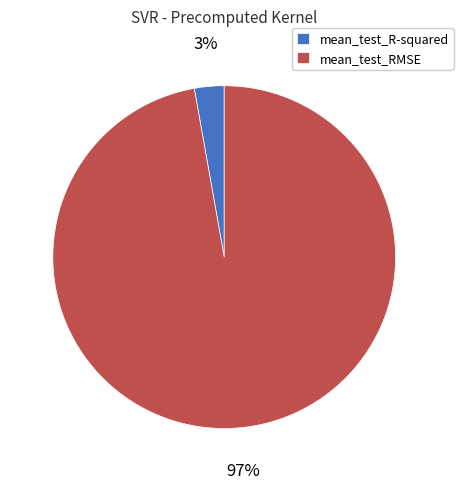

Which has a higher value, mean_test_RMSE or mean_test_R-squared?

mean_test_RMSE